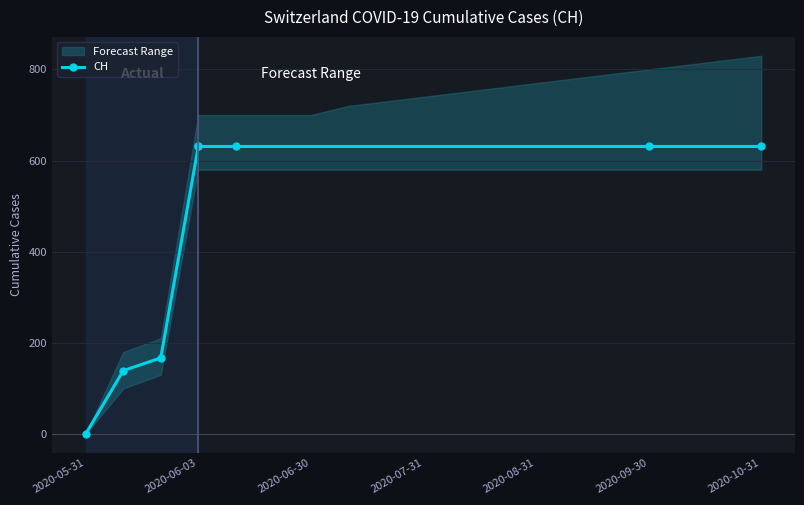

The CH series shows 631 at 2020-08-31. True or false?

True